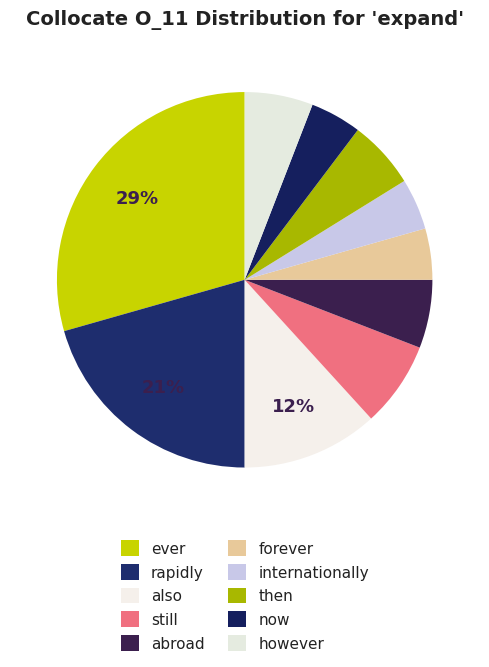

Which has a higher value, still or also?

also